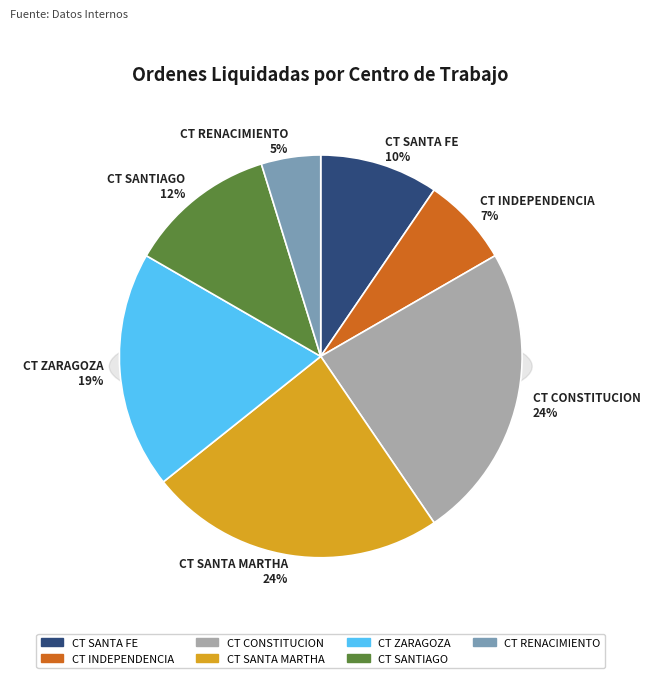

To the nearest percent, what is the difference between the CT SANTA MARTHA and CT ZARAGOZA slice percentages?

5%